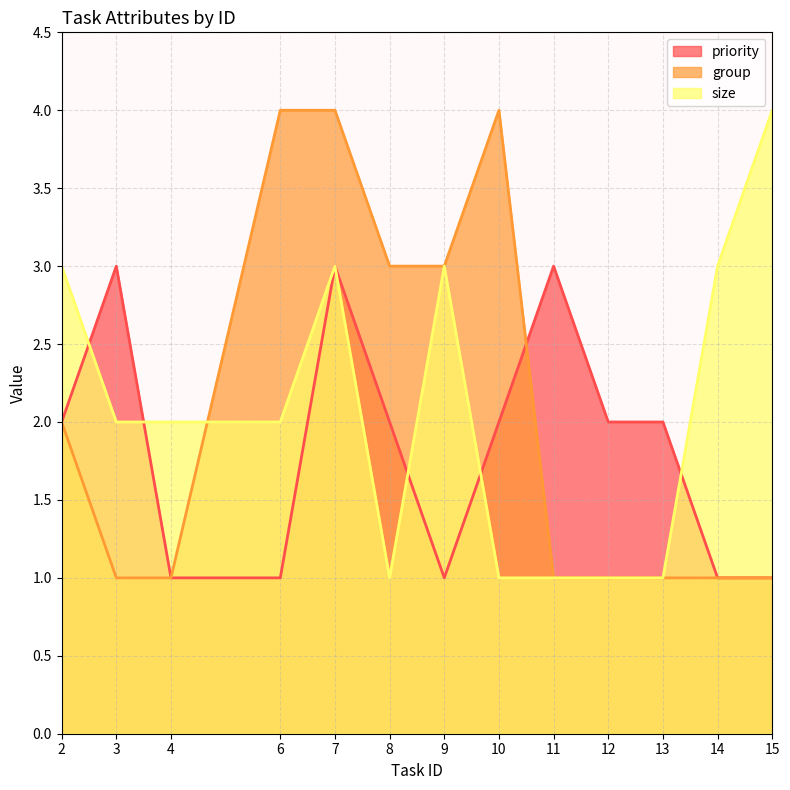

How many values in the group series exceed 1?

6